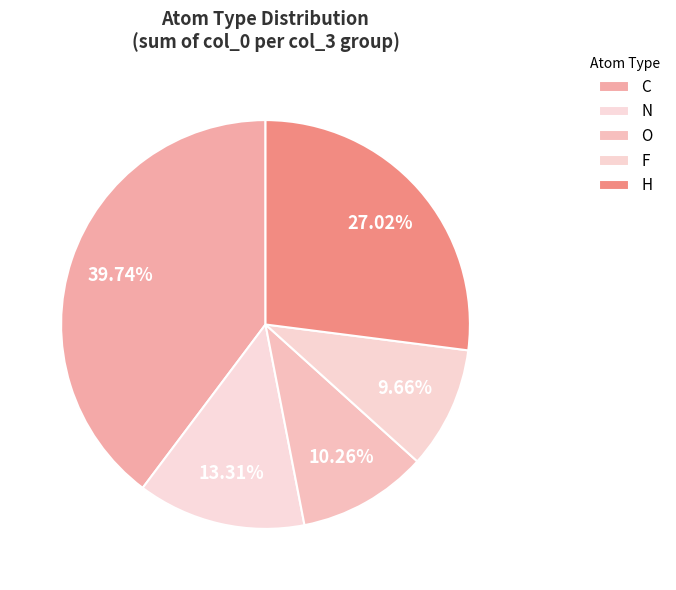

What is the ratio of the value at F to the value at O?

0.9